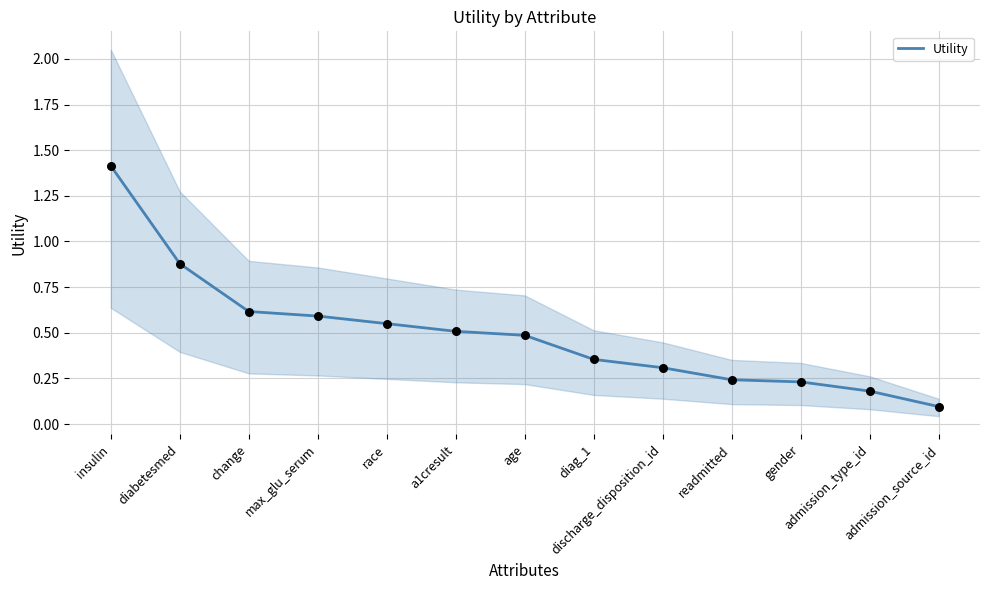

Which has a higher value, admission_source_id or max_glu_serum?

max_glu_serum